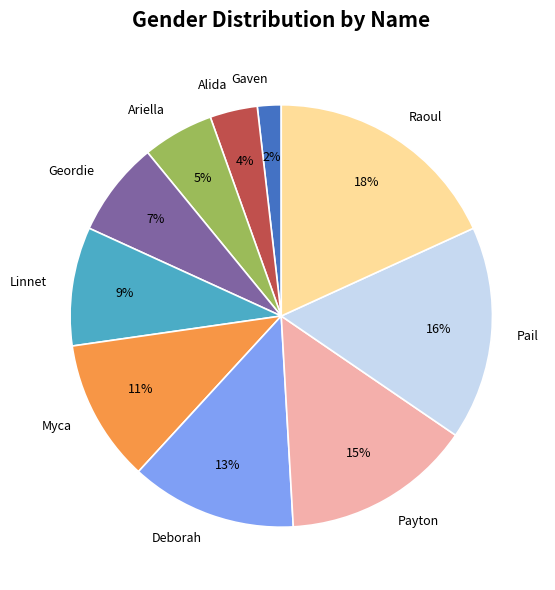

What is the largest slice in the pie chart?

Raoul